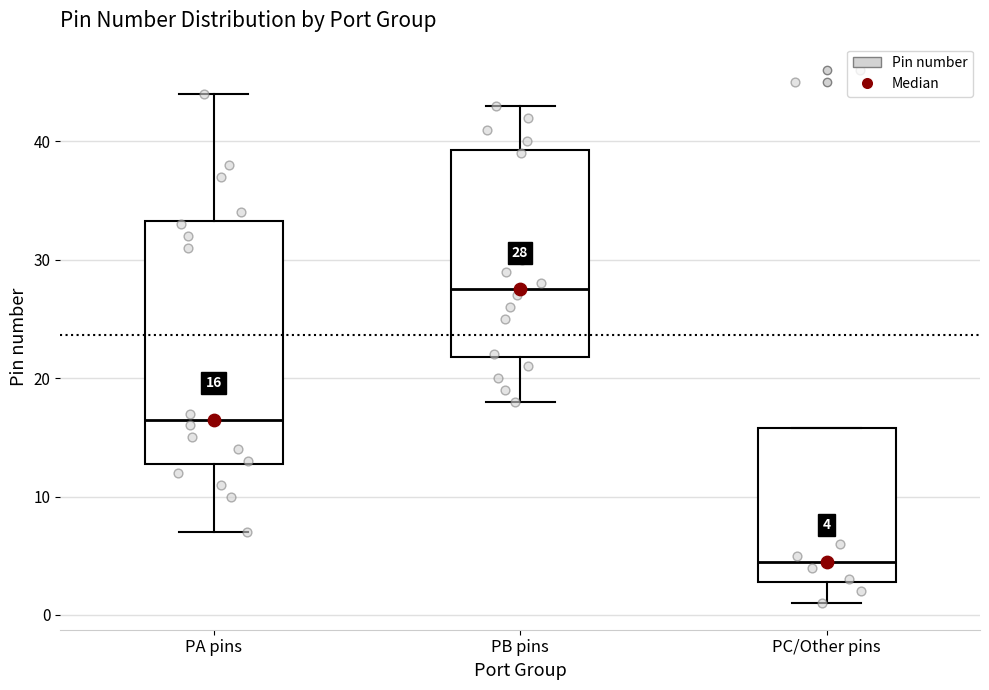

Which box's median line is the highest?

PB pins